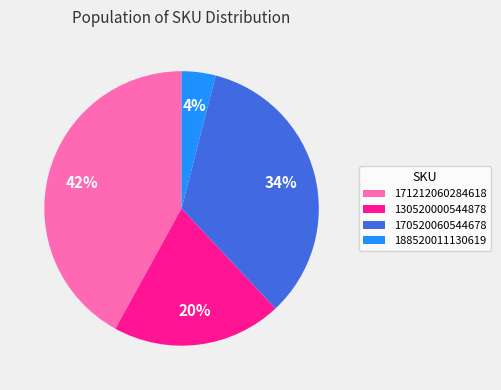

True or false: 170520060544678 accounts for 34% of the total.

True